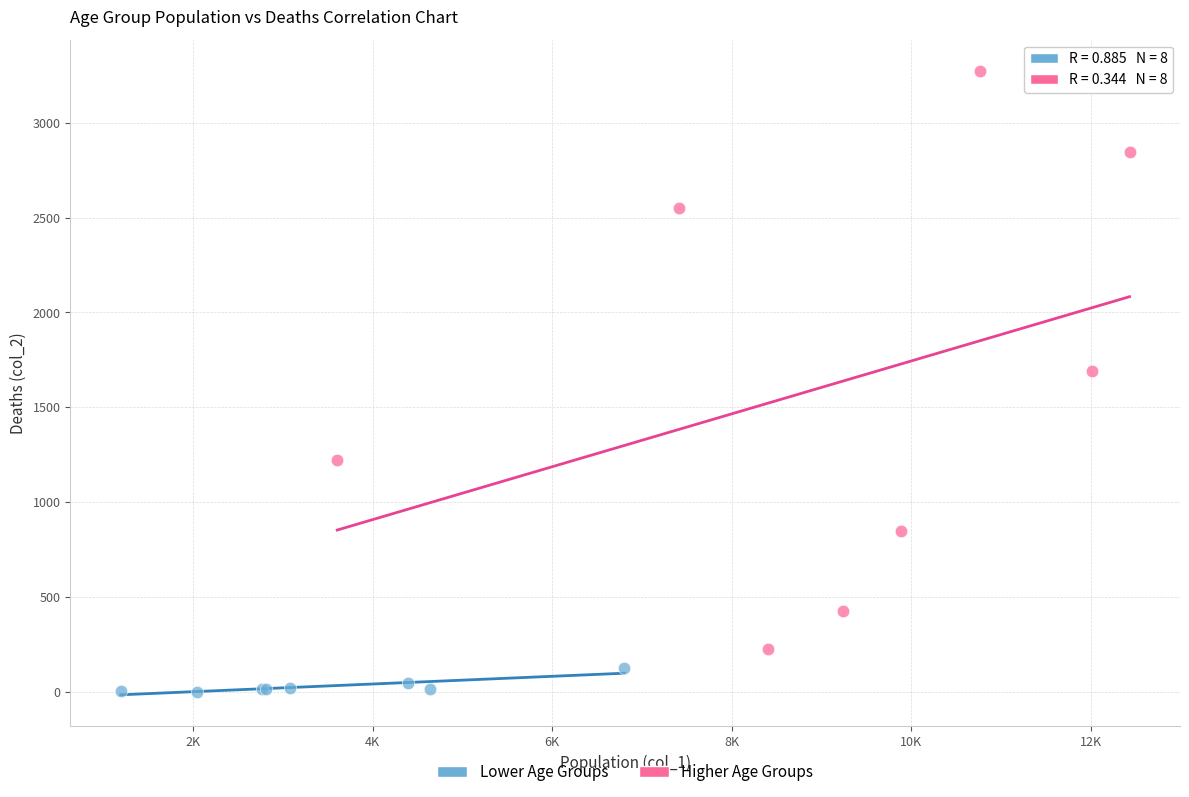

Which series contains the highest Y value?

Higher Age Groups